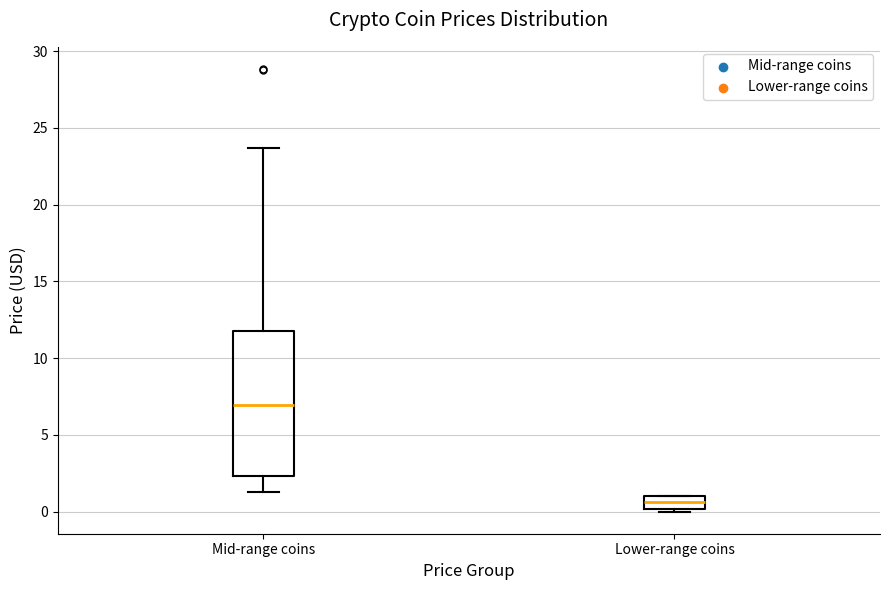

Which box has the lowest median line?

Lower-range coins